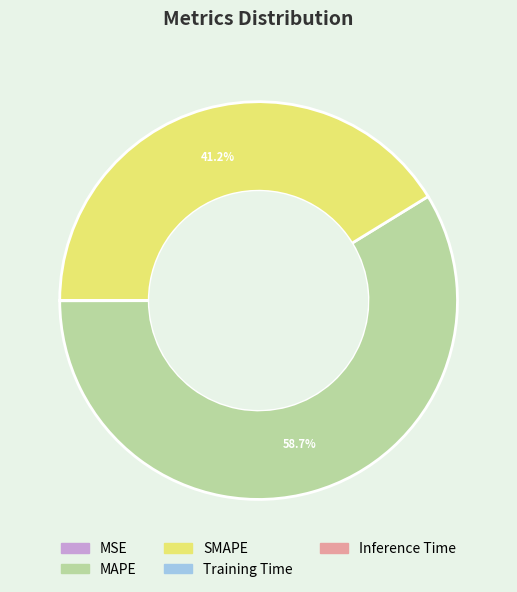

Approximately how many times larger is the value at SMAPE compared to MAPE?

0.7